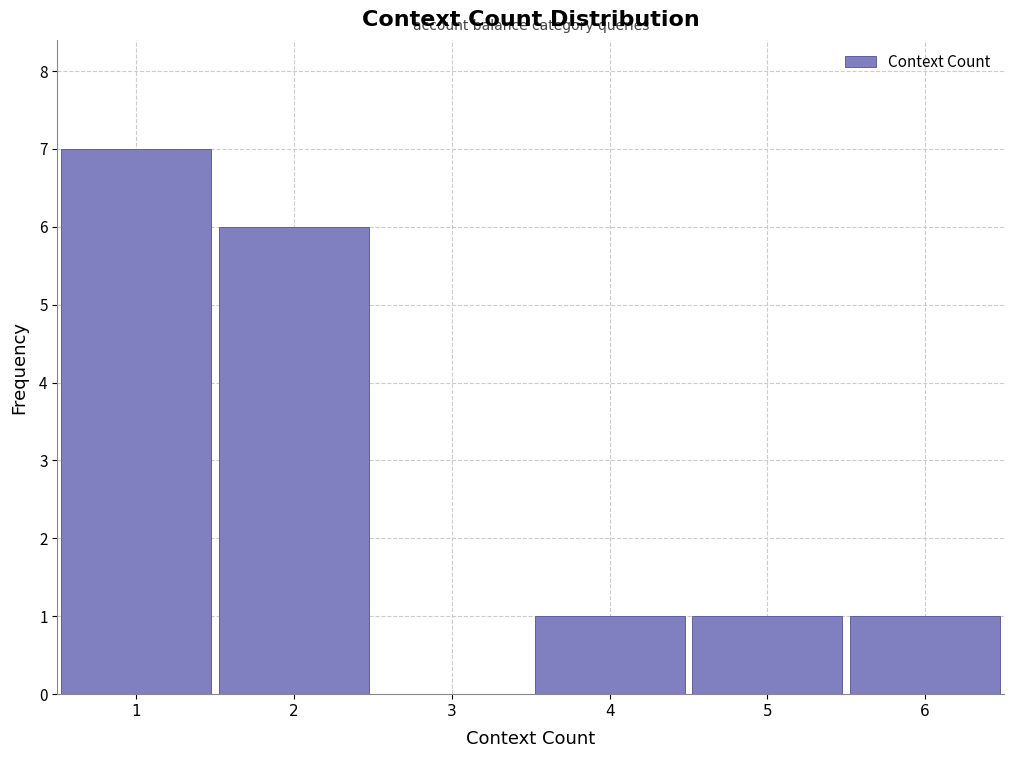

What is the height of the bar covering 0.5 to 1.5 on the x-axis? The values are not printed on the chart, so give them approximately, as read against the axis.

7